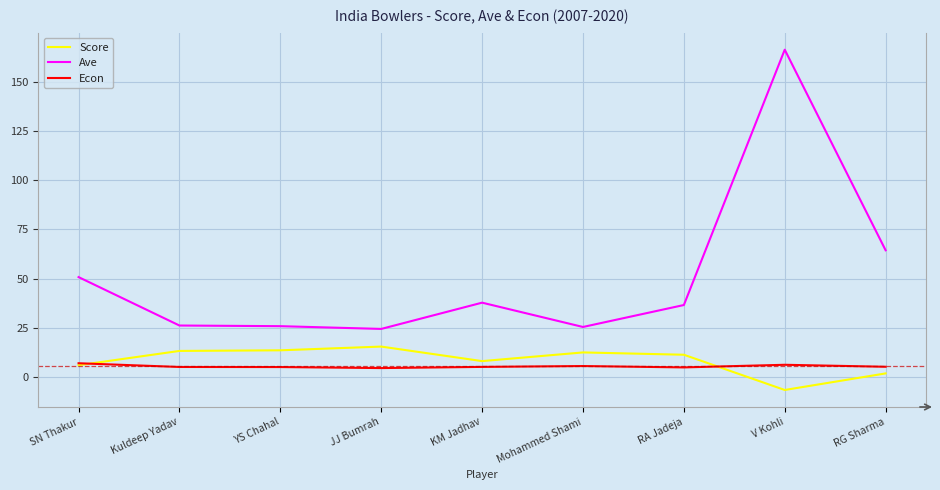

True or false: Ave has a value of 16.9 at Kuldeep Yadav.

False